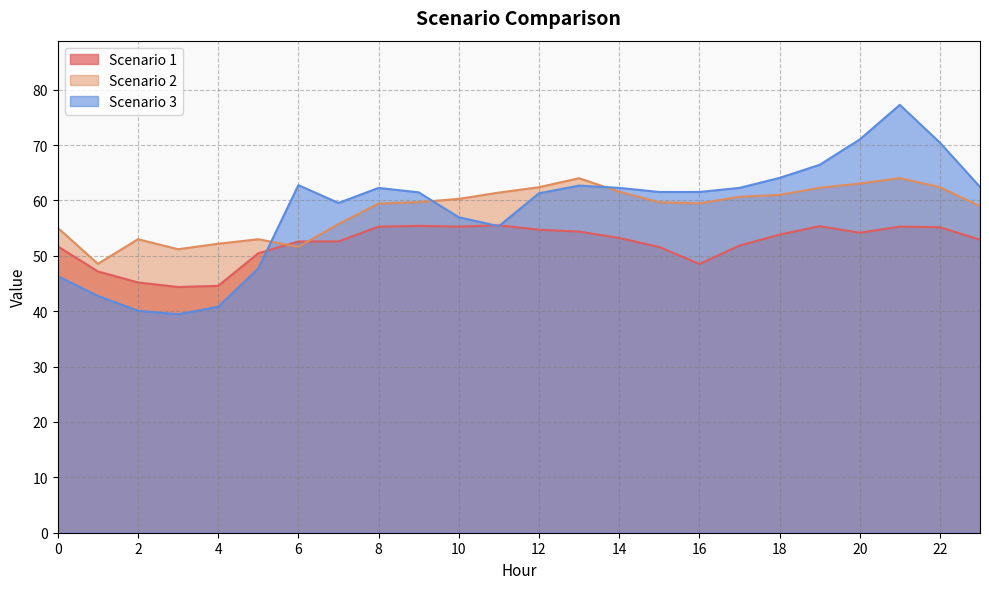

How many interior local peaks does the Scenario 3 series have?

4